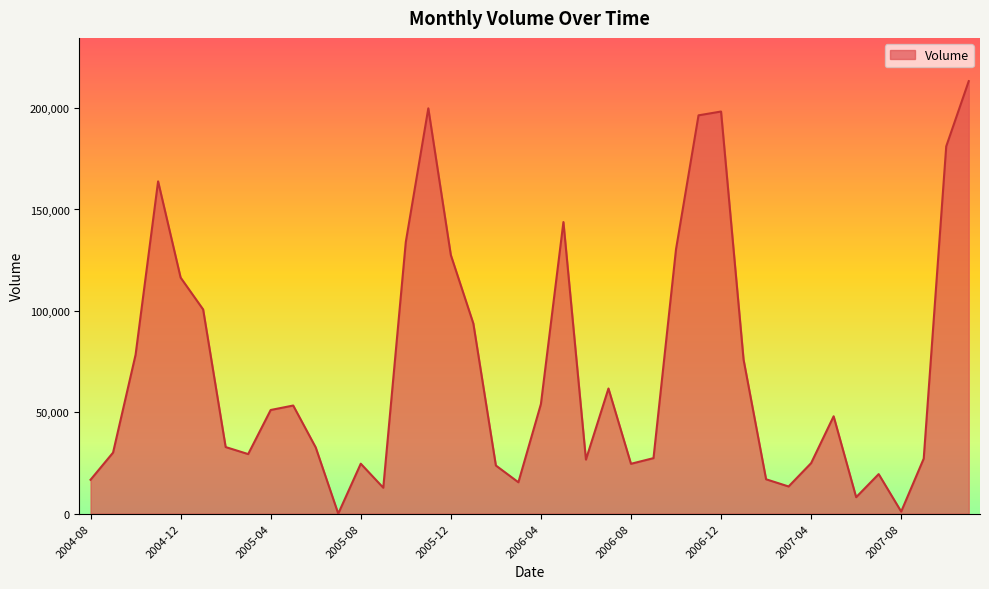

How many series are shown in this chart?

1